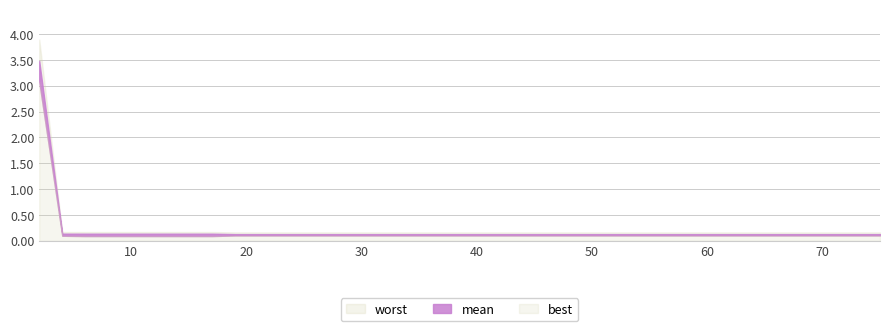

List the series in order of their overall mean, lowest first.

best, mean, worst